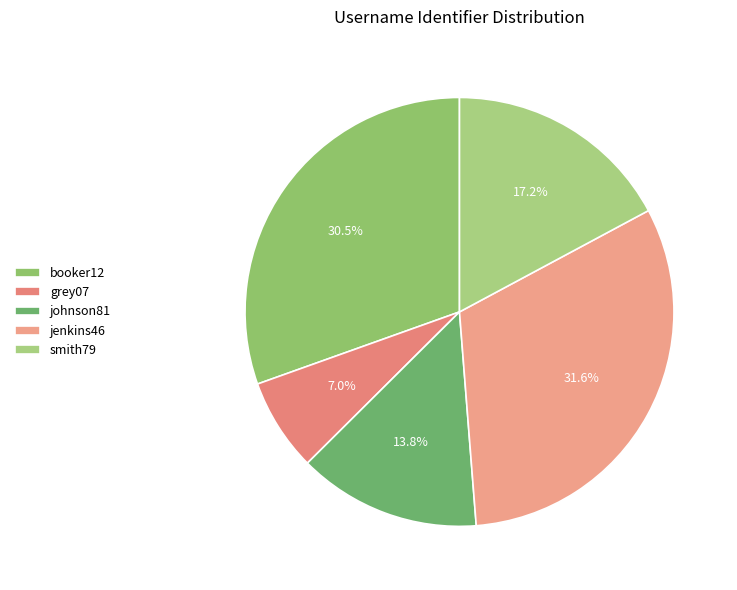

To the nearest percent, what is the combined percentage of jenkins46 and smith79?

49%